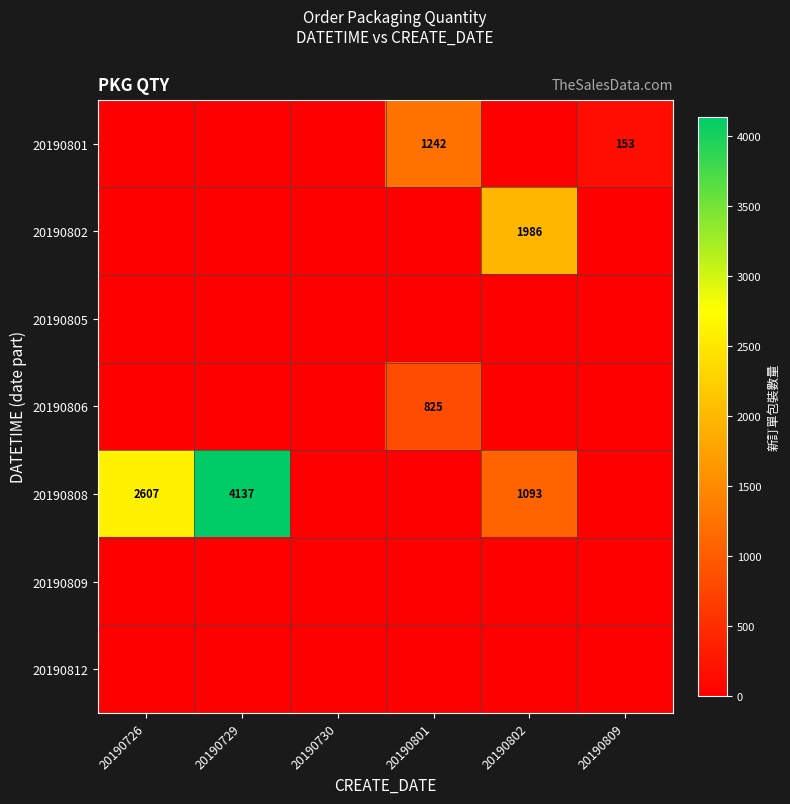

The value of 20190802 at 20190802 is 3269. True or false?

False